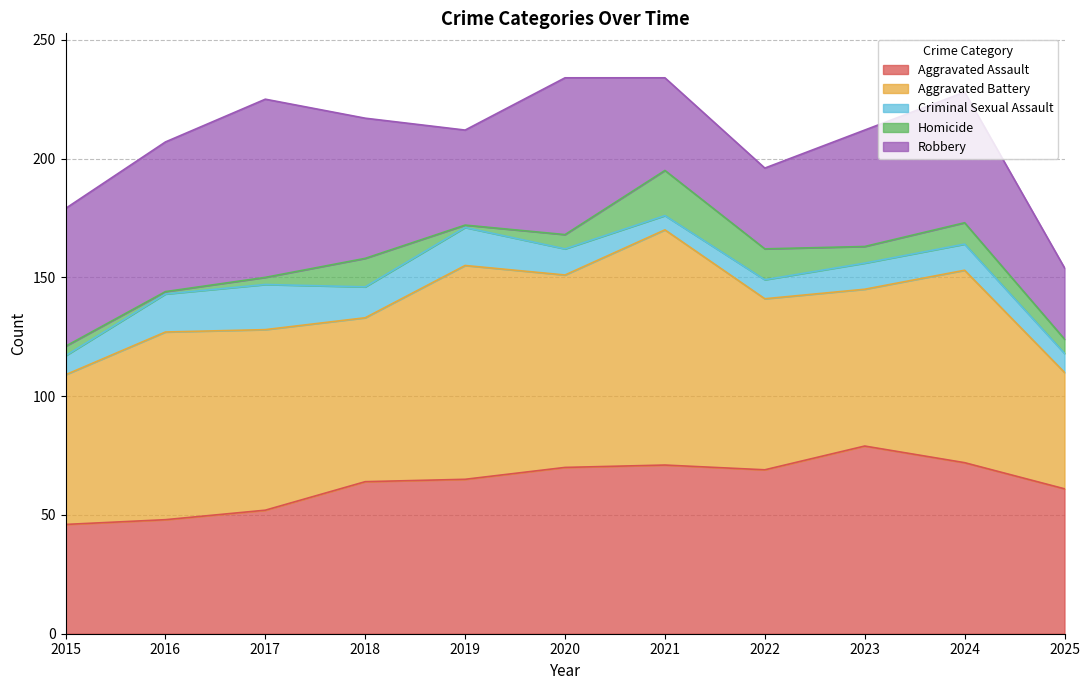

True or false: Aggravated Battery and Robbery cross at least once.

False